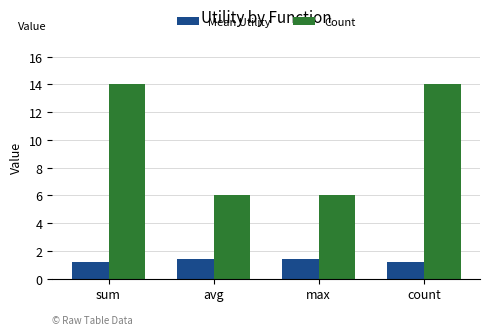

Which series changed the most between sum and max?

Count